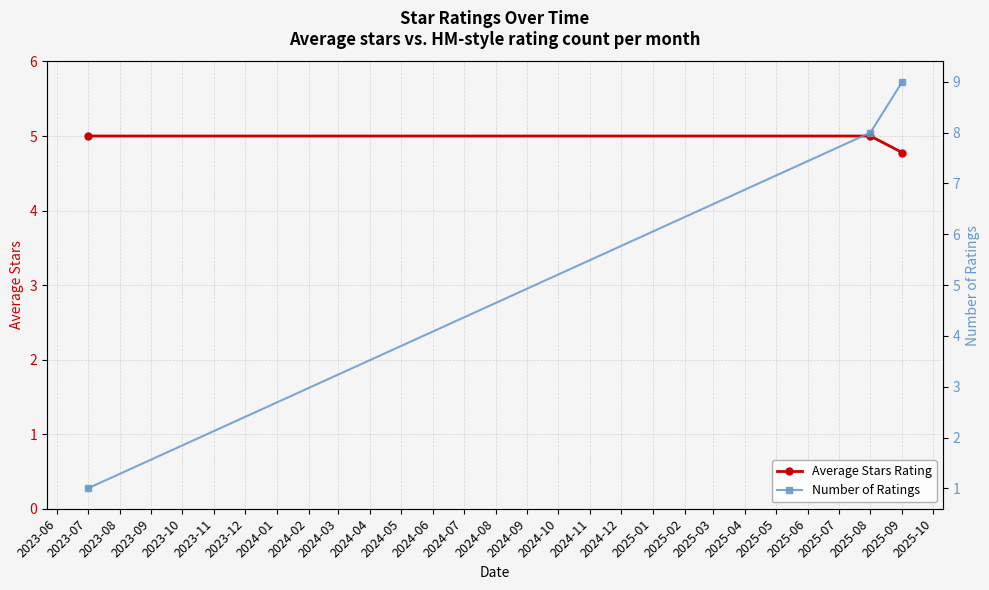

The Average Stars Rating series shows 1.3 at 2023-07. True or false?

False